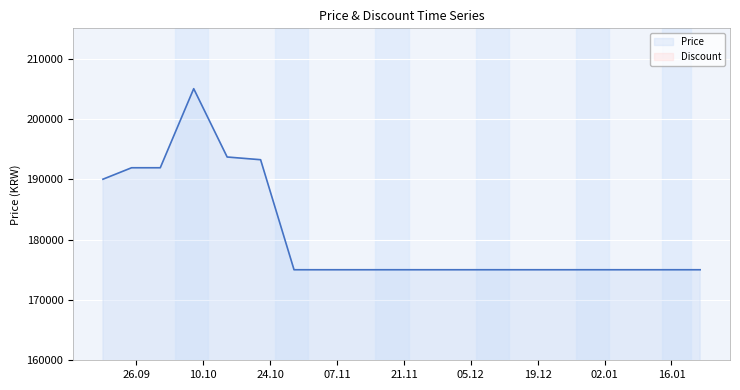

What is the lowest value of the Price series?

175000